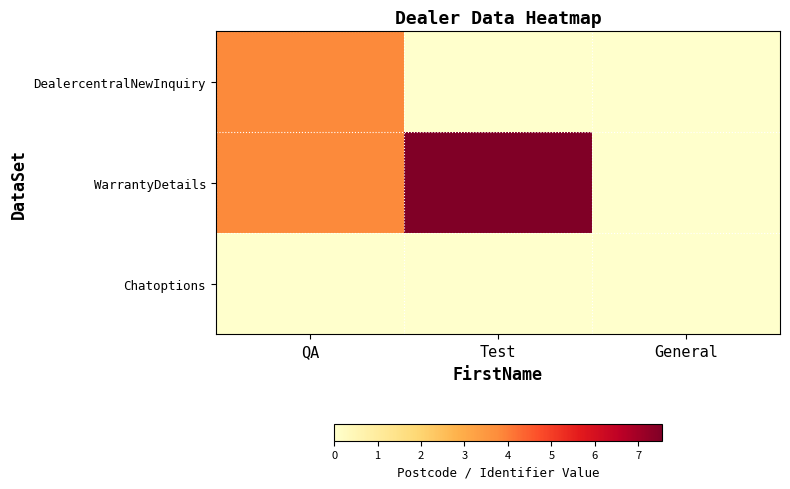

What is the maximum value shown in the chart?

7.5